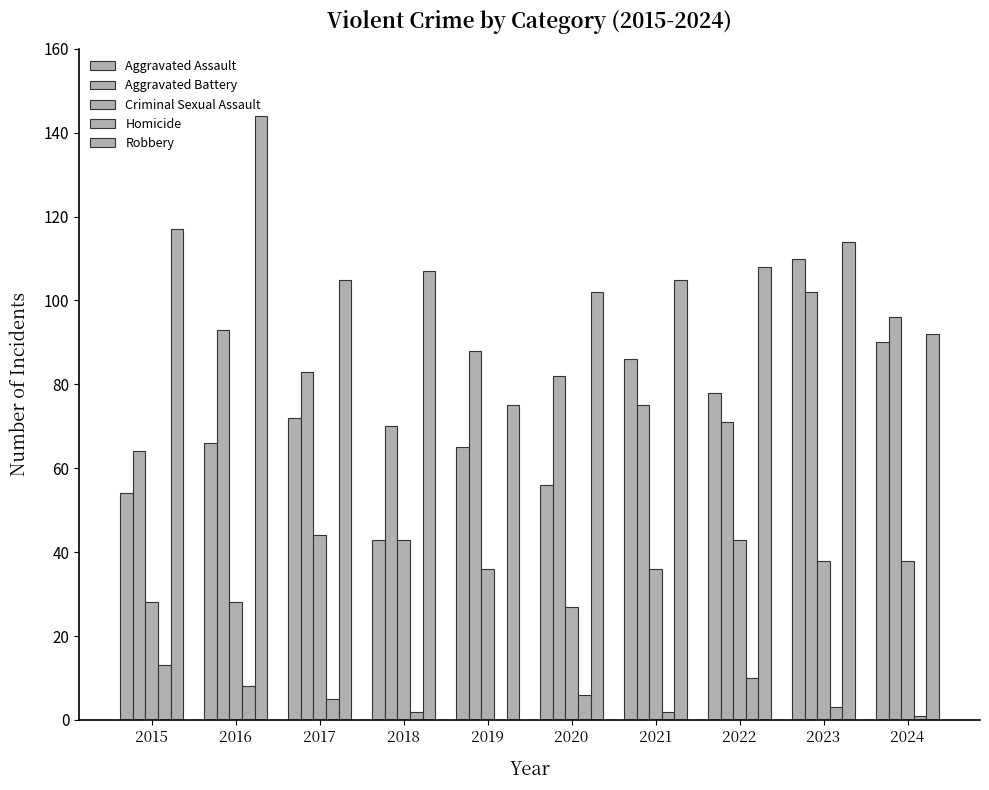

How many groups of bars are there?

10